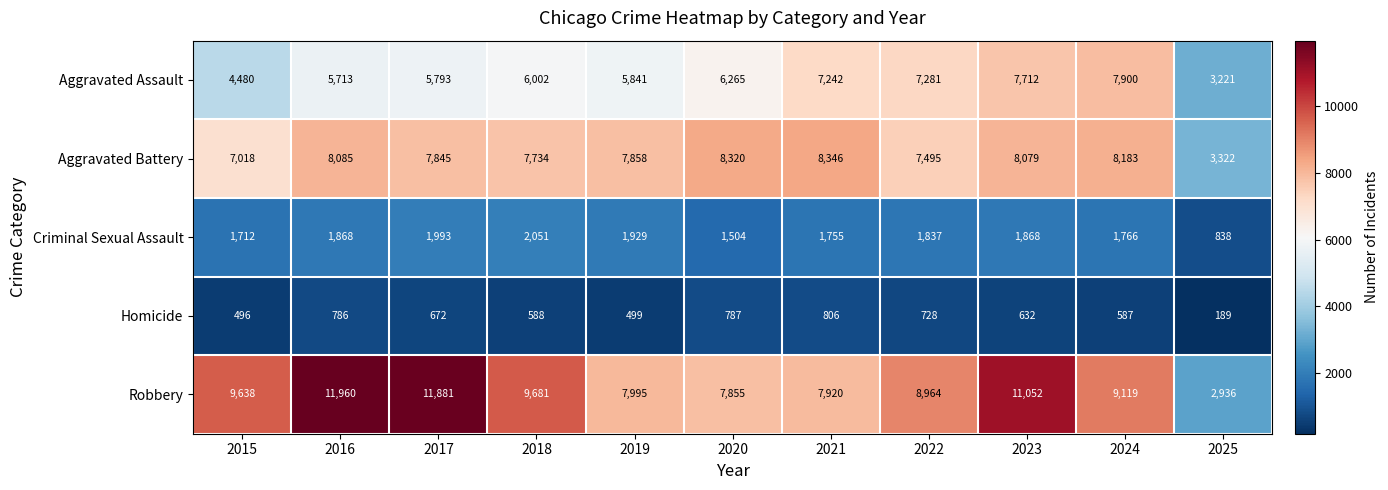

Rank the series at 2016 from lowest to highest value.

Homicide, Criminal Sexual Assault, Aggravated Assault, Aggravated Battery, Robbery